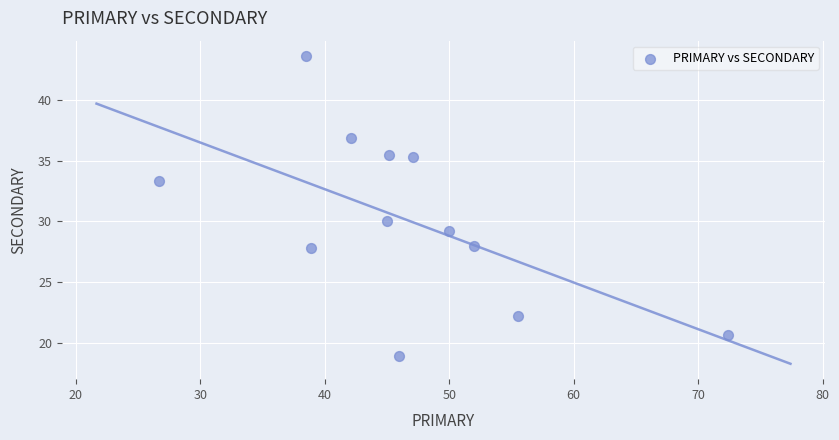

What Y value in the scatter plot is closest to 31?

30.0